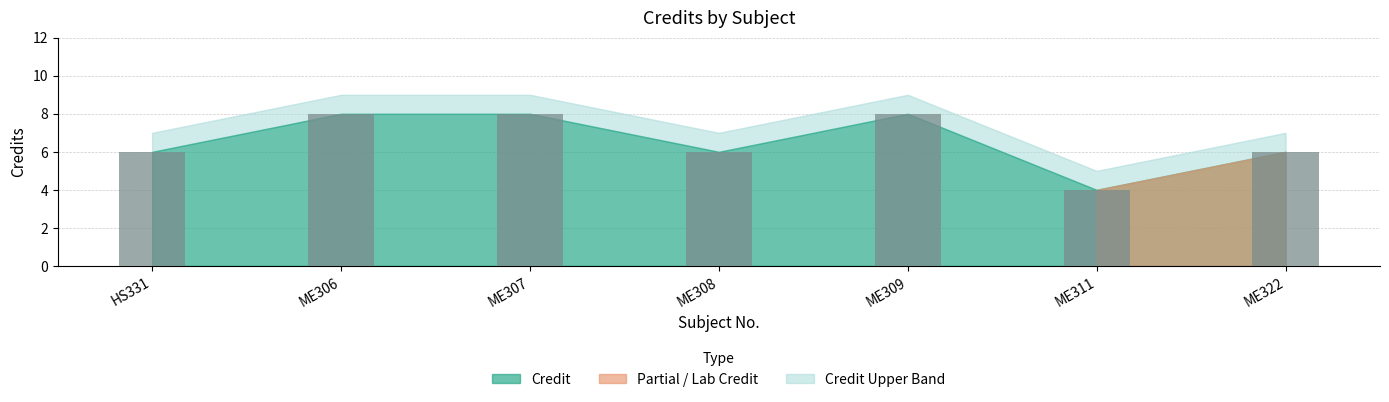

Reading right to left, list all the values displayed in this chart.

6	4	8	6	8	8	6